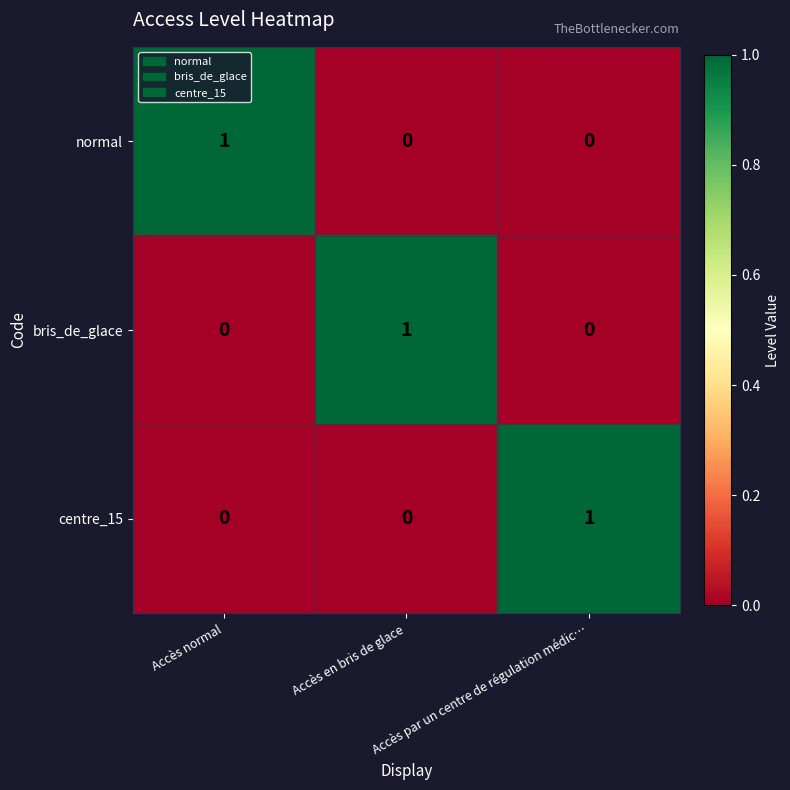

How many values in normal are above zero?

1